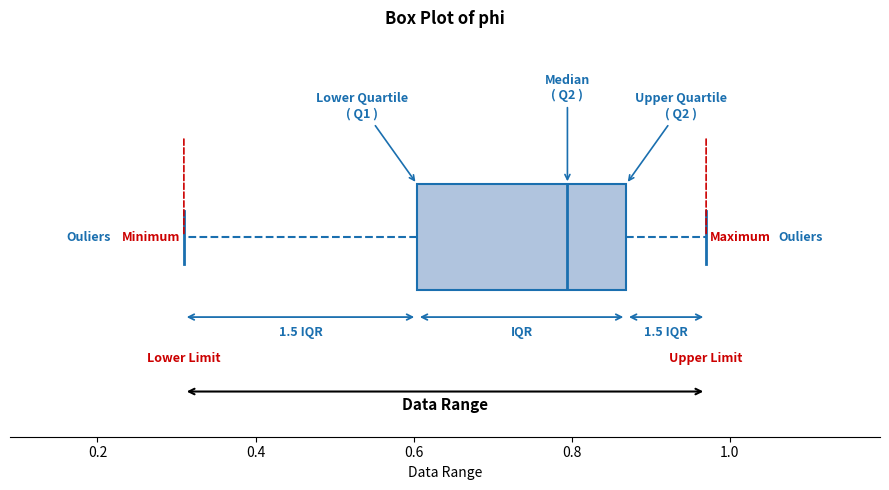

Transcribe this box plot: give where the median line is, the range the box spans, and where the two whiskers end, as read against the x-axis. The values are not printed on the chart, so give them approximately, as read against the axis.

median 0.80, box 0.60 to 0.86, whiskers 0.30 to 0.98